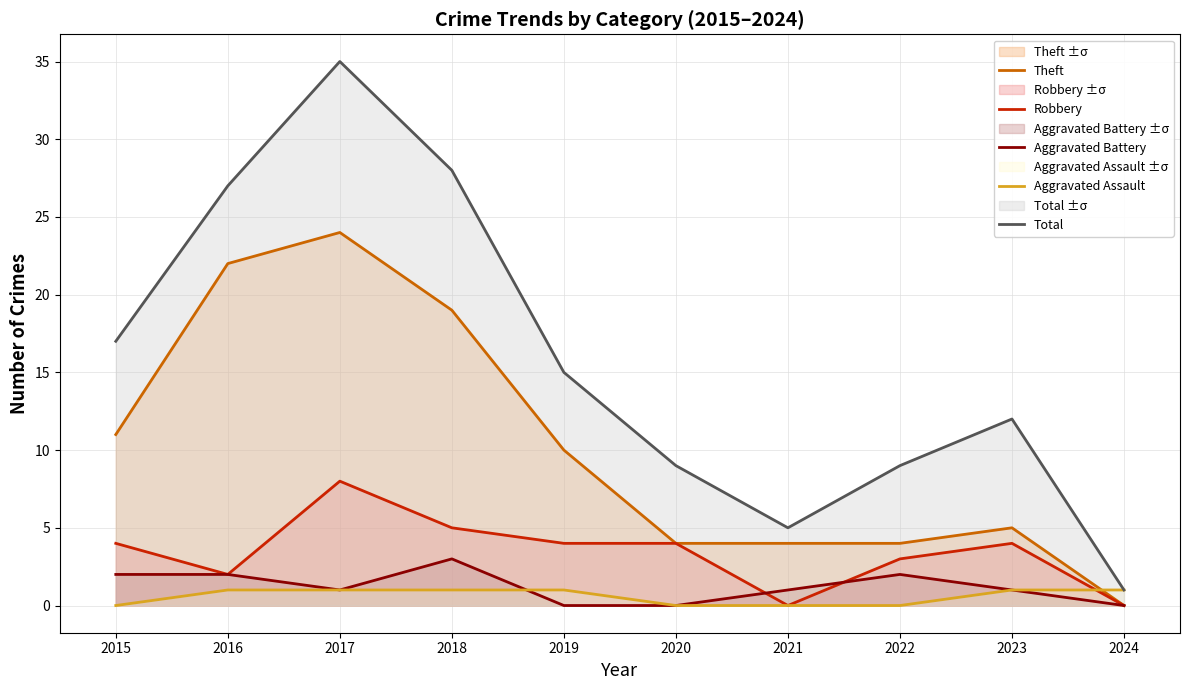

Reading left to right, extract all data points from this chart.

Theft: 11	22	24	19	10	4	4	4	5	0
Robbery: 4	2	8	5	4	4	0	3	4	0
Aggravated Battery: 2	2	1	3	0	0	1	2	1	0
Aggravated Assault: 0	1	1	1	1	0	0	0	1	1
Total: 17	27	35	28	15	9	5	9	12	1